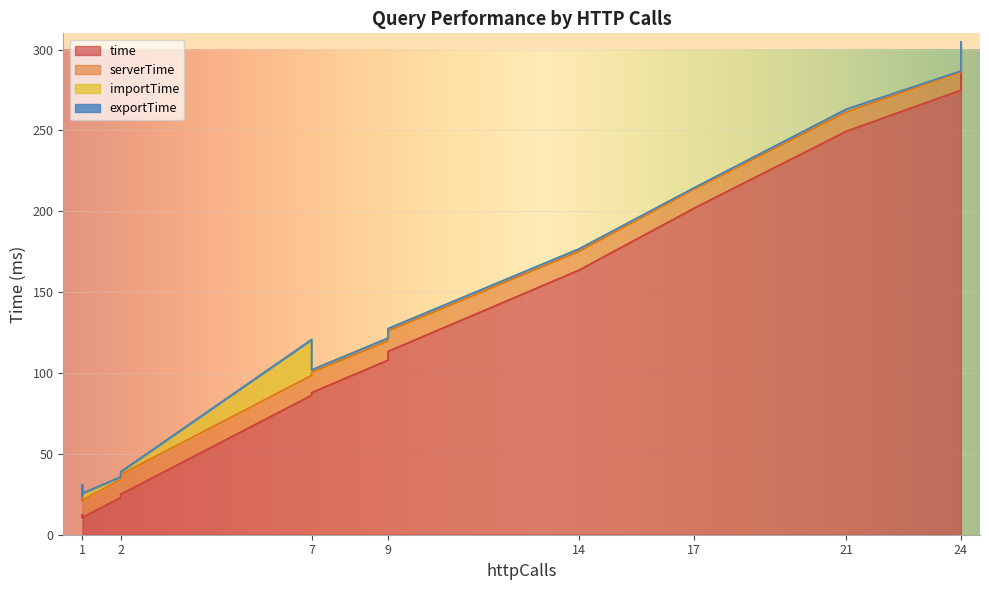

What is the sum of all time values?

1713.7